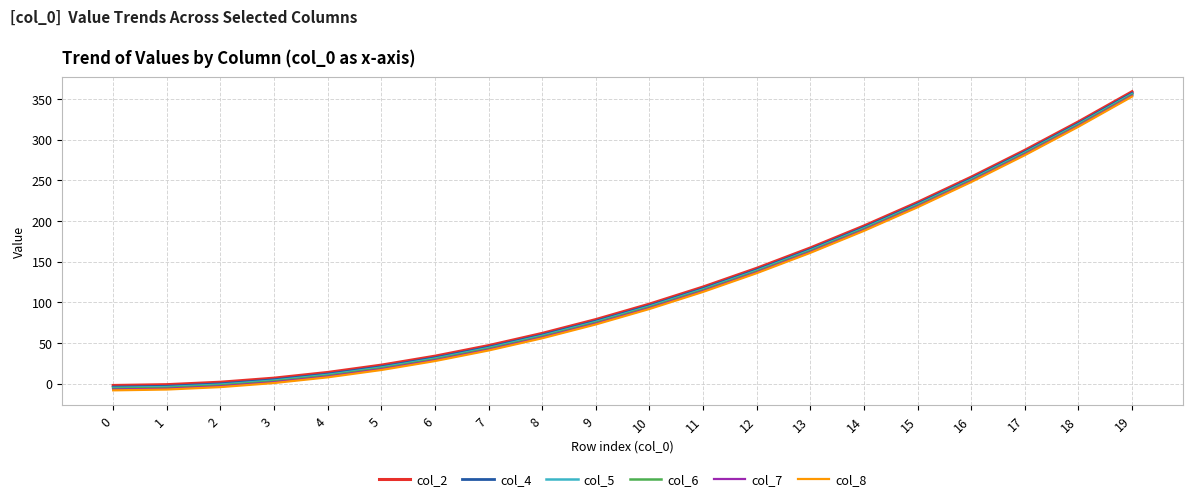

True or false: col_7 has a value of 218 at 15.

True